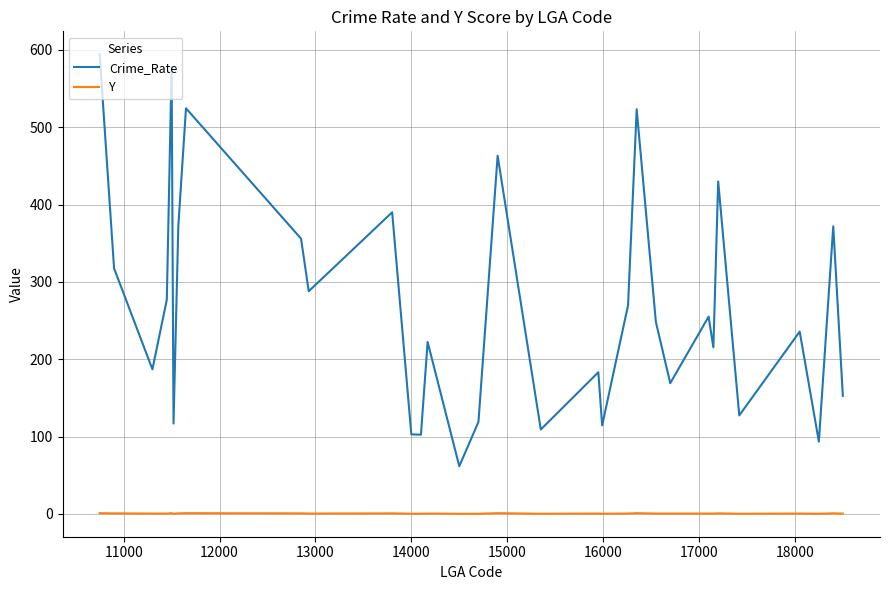

What is the difference between the maximum and minimum values in the Crime_Rate series?

532.7